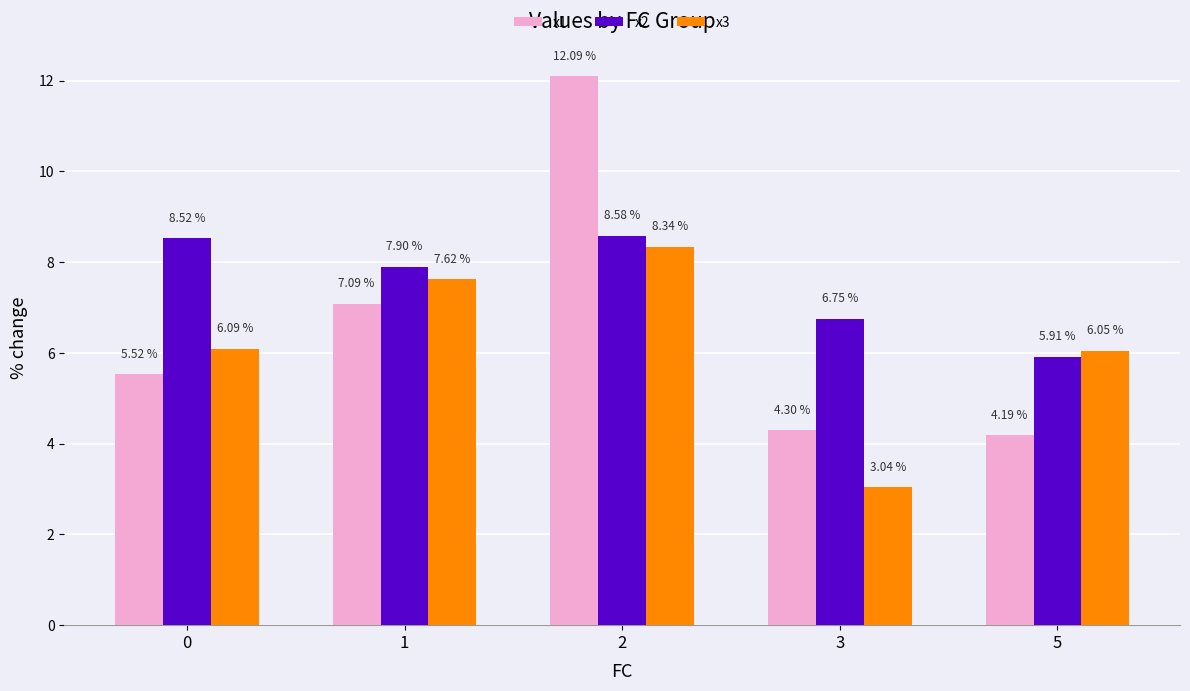

What is the average value of the x3 series?

6.2